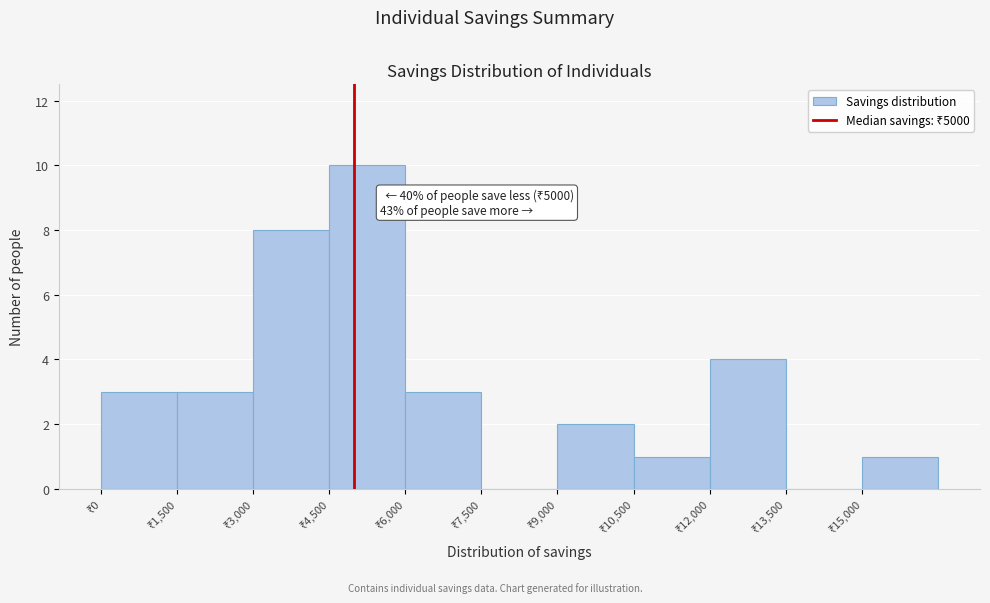

Which range on the x-axis has the tallest bar?

4500 to 6000